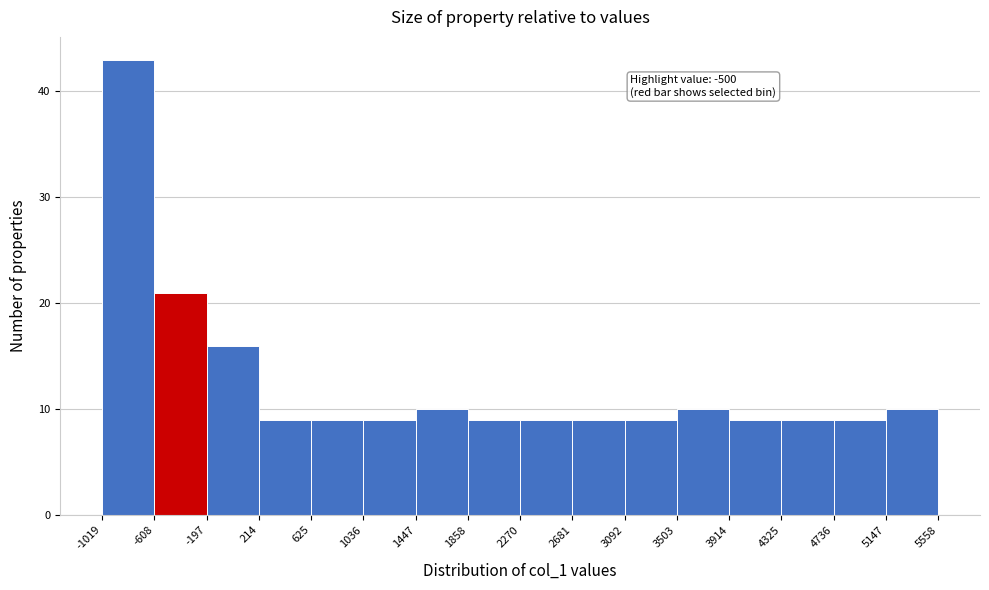

Which range on the x-axis has the tallest bar?

-1019 to -608